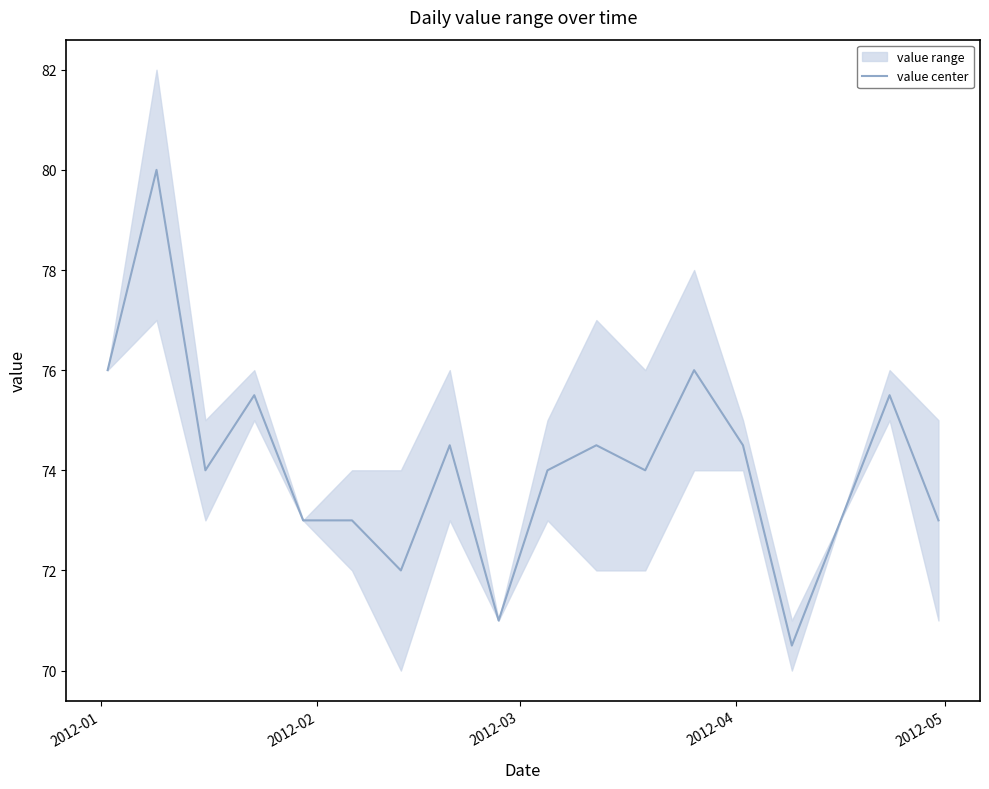

Reading left to right, list all the values displayed in this chart.

76.0	80.0	74.0	75.5	73.0	73.0	72.0	74.5	71.0	74.0	74.5	74.0	76.0	74.5	70.5	73.0	75.5	73.0